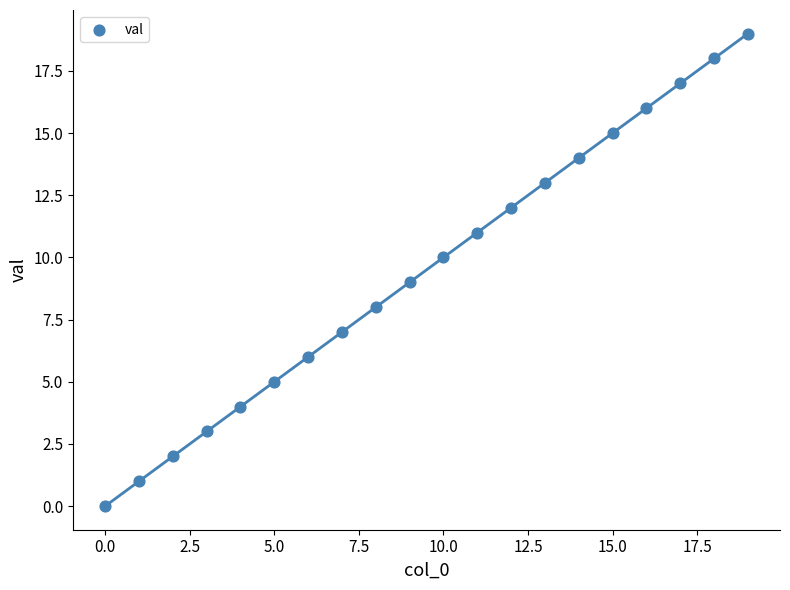

What is the range of Y values (max minus min)?

19